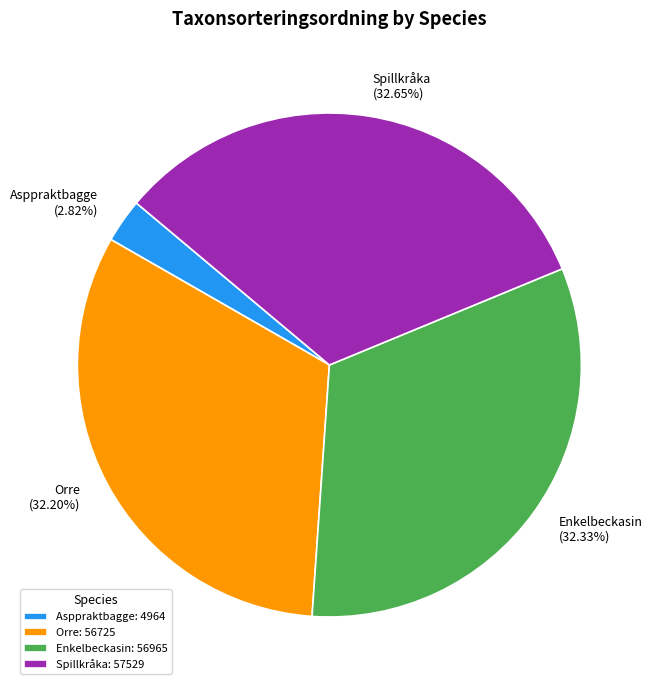

Do Spillkråka and Orre together represent more than half of the pie?

Yes